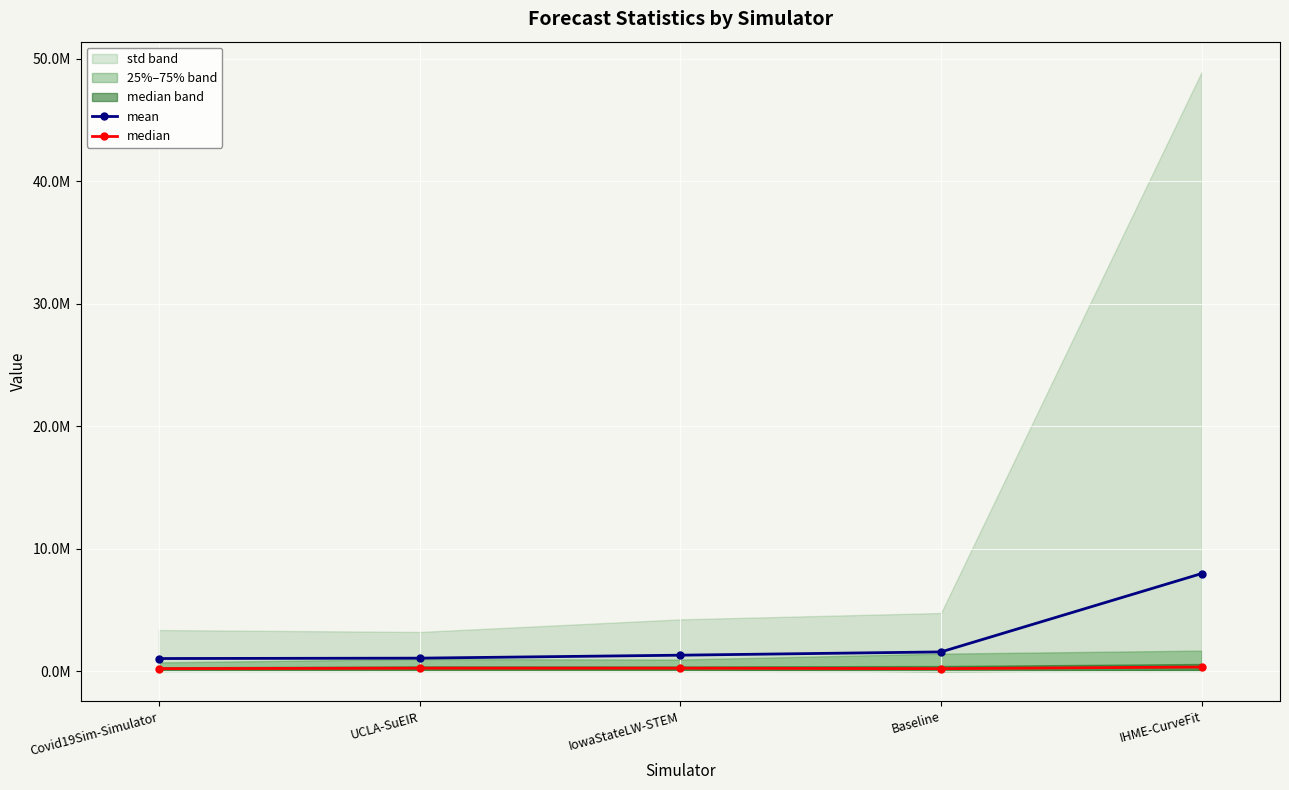

How many data points in mean are less than 1305592?

2